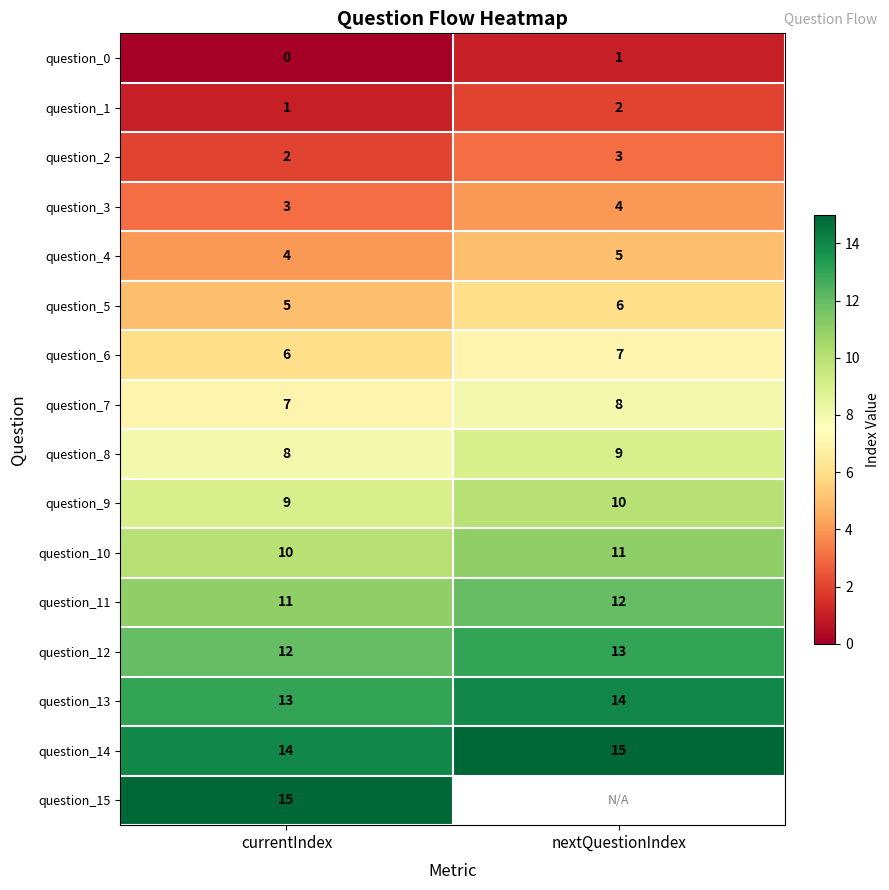

True or false: question_8 has a value of 4.5 at nextQuestionIndex.

False